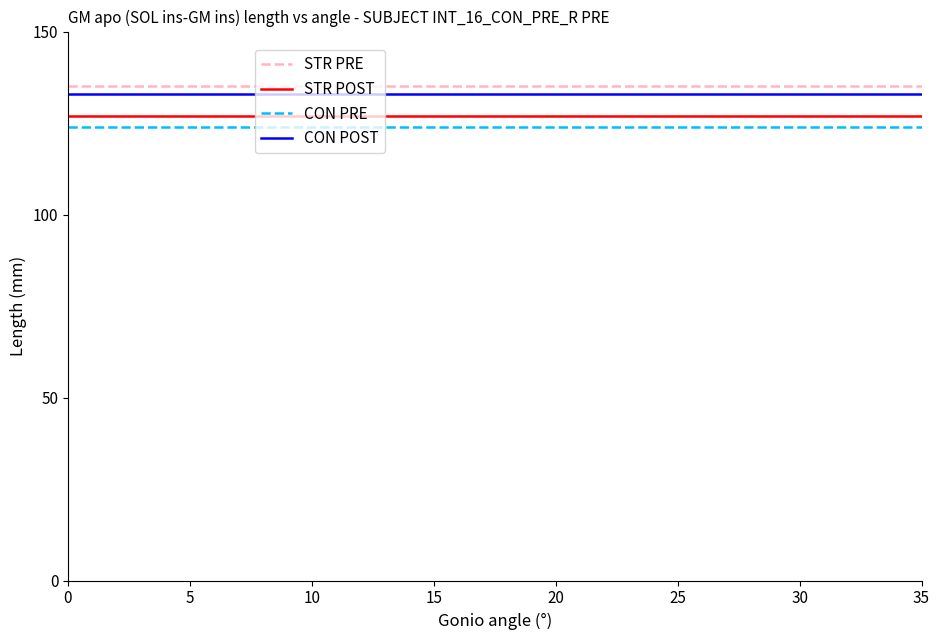

Rank the series by their average value, from lowest to highest.

CON PRE, STR POST, CON POST, STR PRE